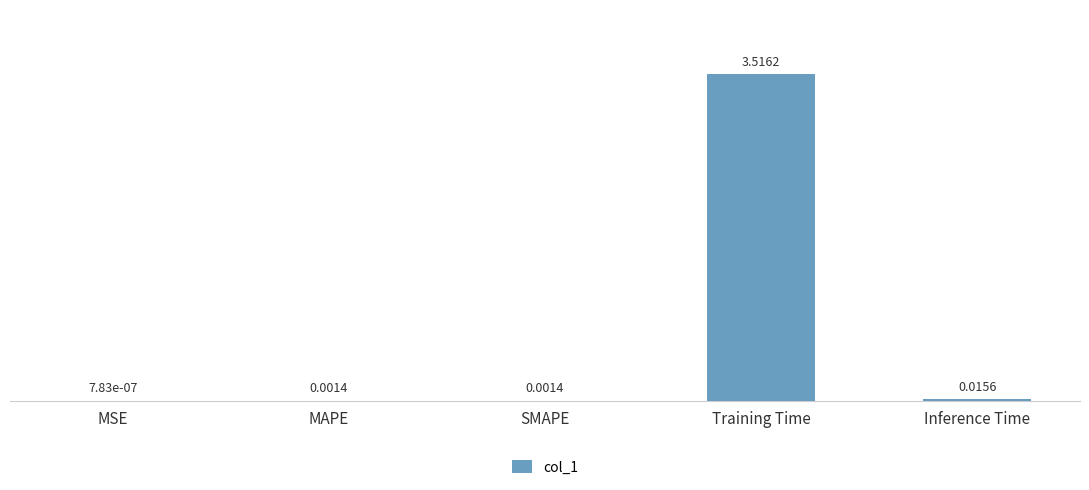

At which category does the chart reach its peak across all series?

Training Time